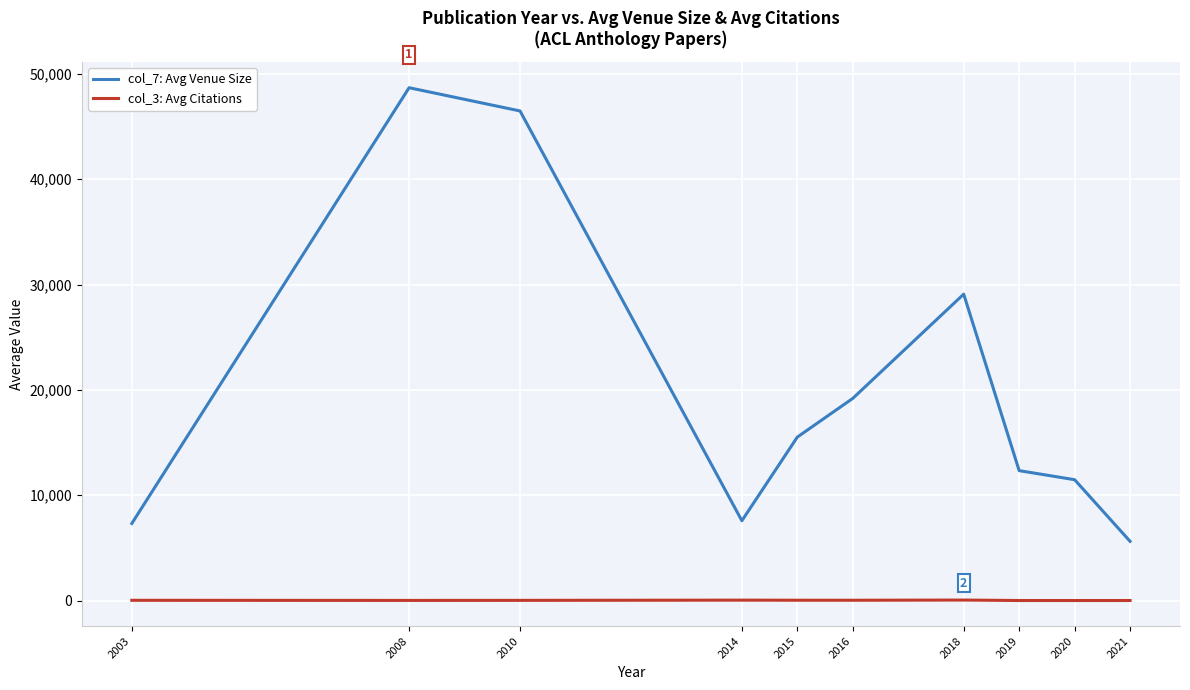

True or false: col_7: Avg Venue Size has a value of 18750.9 at 2018.

False